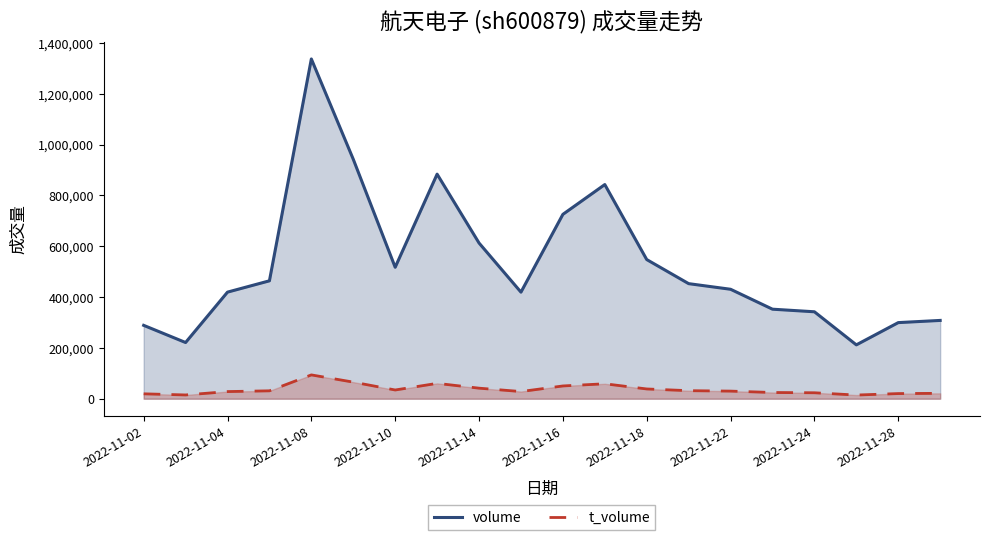

Which series has the widest spread of values?

volume